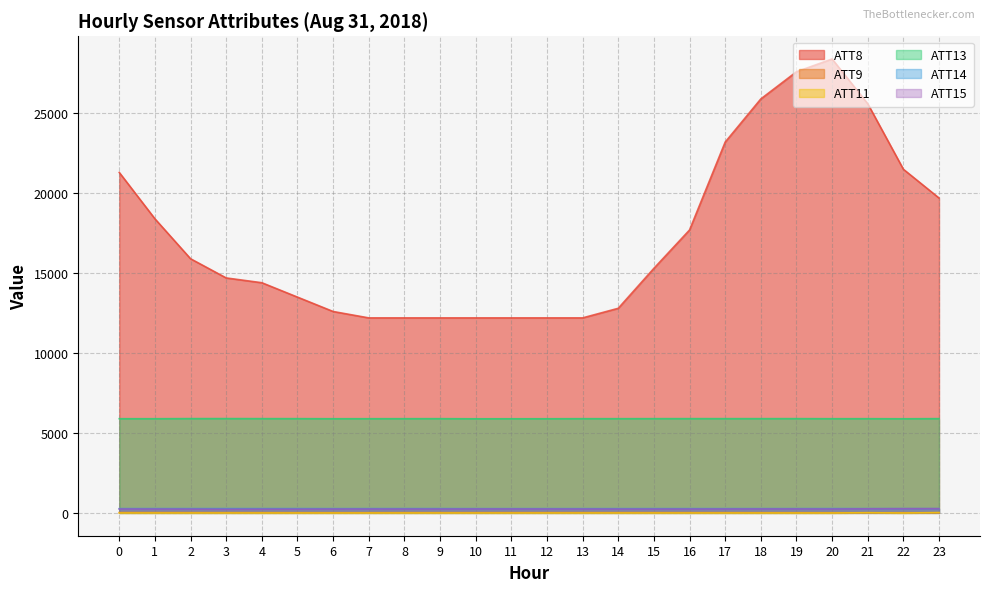

What is the sum of the ATT8 values at 19 and 20?

56000.0